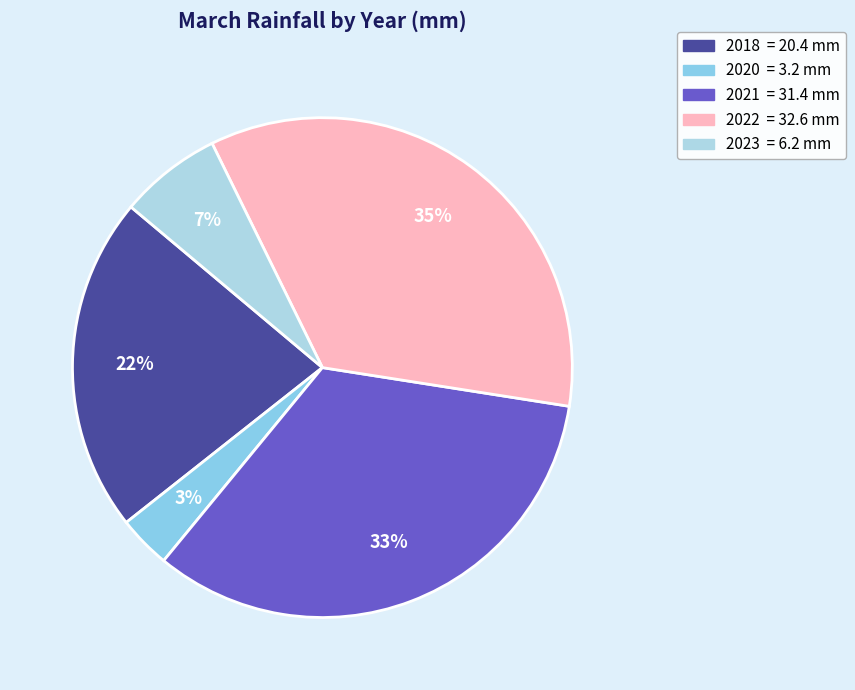

How many segments does this pie chart have?

5